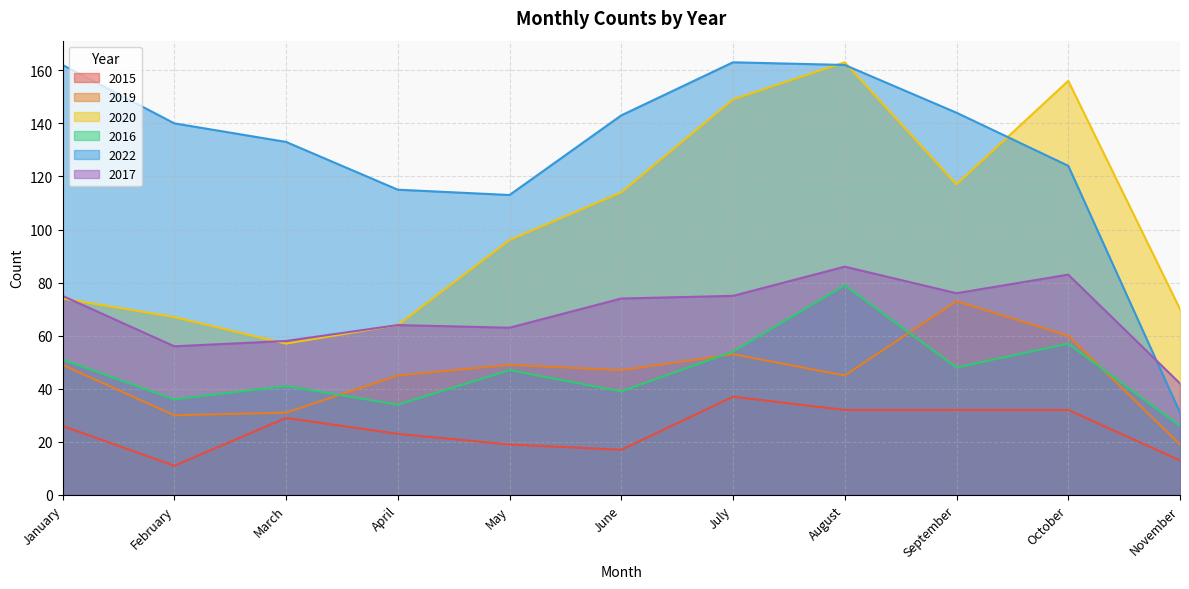

At how many categories does at least one series exceed 20?

11